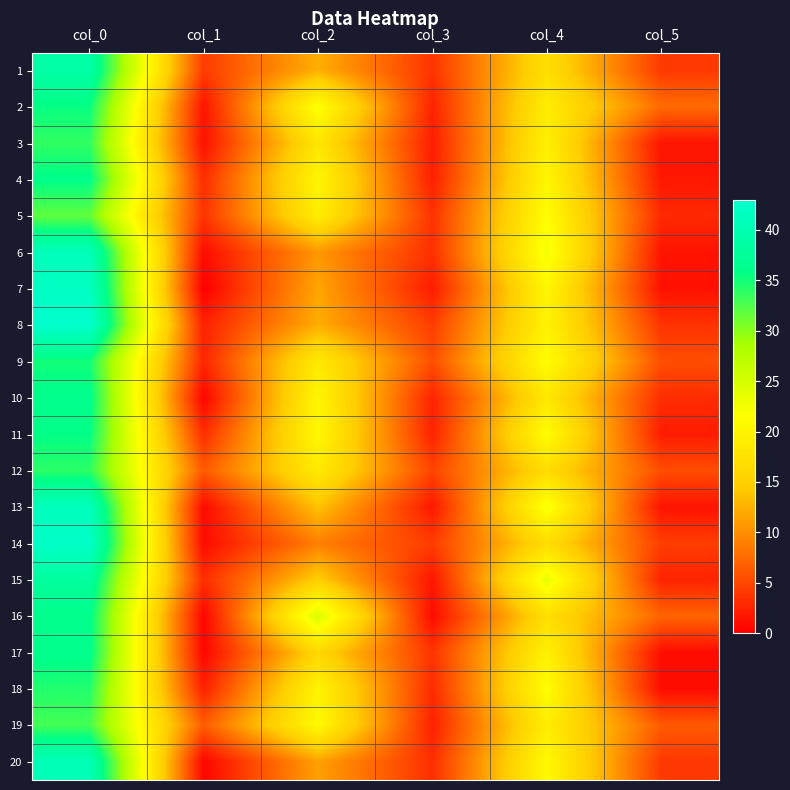

Reading right to left, transcribe all the data shown in this chart.

1: col_5=4.1	col_4=17.0	col_3=3.7	col_2=12.3	col_1=4.2	col_0=39.0
2: col_5=7.5	col_4=19.0	col_3=2.5	col_2=21.8	col_1=1.5	col_0=35.5
3: col_5=1.5	col_4=19.5	col_3=2.1	col_2=18.0	col_1=1.3	col_0=33.8
4: col_5=1.7	col_4=20.3	col_3=2.3	col_2=20.2	col_1=3.3	col_0=36.0
5: col_5=3.0	col_4=21.2	col_3=3.5	col_2=19.0	col_1=3.7	col_0=31.8
6: col_5=1.5	col_4=22.5	col_3=3.4	col_2=10.7	col_1=1.0	col_0=41.0
7: col_5=1.3	col_4=20.2	col_3=2.0	col_2=11.7	col_1=0.0	col_0=42.0
8: col_5=3.6	col_4=19.8	col_3=4.3	col_2=12.2	col_1=2.4	col_0=43.0
9: col_5=5.5	col_4=21.2	col_3=5.5	col_2=18.5	col_1=2.7	col_0=35.0
10: col_5=3.2	col_4=18.2	col_3=2.6	col_2=20.2	col_1=0.4	col_0=36.2
11: col_5=2.0	col_4=21.2	col_3=2.5	col_2=20.5	col_1=3.3	col_0=35.8
12: col_5=5.4	col_4=16.7	col_3=4.8	col_2=18.7	col_1=6.4	col_0=34.0
13: col_5=1.5	col_4=22.2	col_3=1.8	col_2=13.8	col_1=0.8	col_0=41.2
14: col_5=4.4	col_4=16.8	col_3=4.2	col_2=9.0	col_1=0.9	col_0=42.5
15: col_5=2.5	col_4=23.2	col_3=1.6	col_2=14.8	col_1=3.2	col_0=38.0
16: col_5=7.1	col_4=17.0	col_3=0.9	col_2=24.7	col_1=0.4	col_0=36.2
17: col_5=0.9	col_4=19.7	col_3=3.7	col_2=16.0	col_1=0.5	col_0=36.3
18: col_5=0.9	col_4=21.3	col_3=3.1	col_2=20.0	col_1=2.4	col_0=34.3
19: col_5=6.4	col_4=19.0	col_3=2.4	col_2=20.8	col_1=6.5	col_0=33.0
20: col_5=4.0	col_4=20.8	col_3=3.3	col_2=11.3	col_1=0.5	col_0=40.7